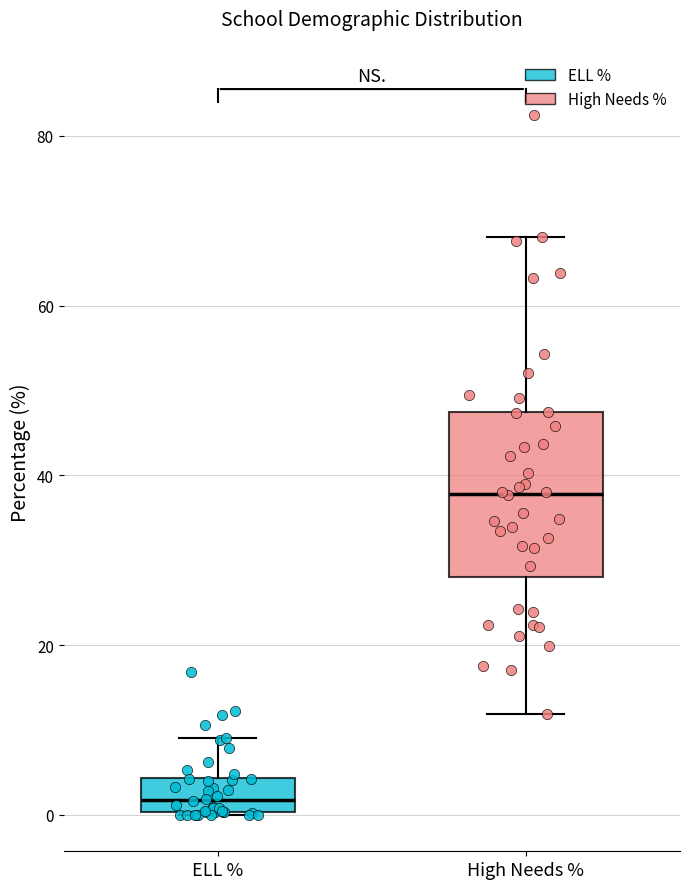

Which box's median line is the lowest?

ELL %